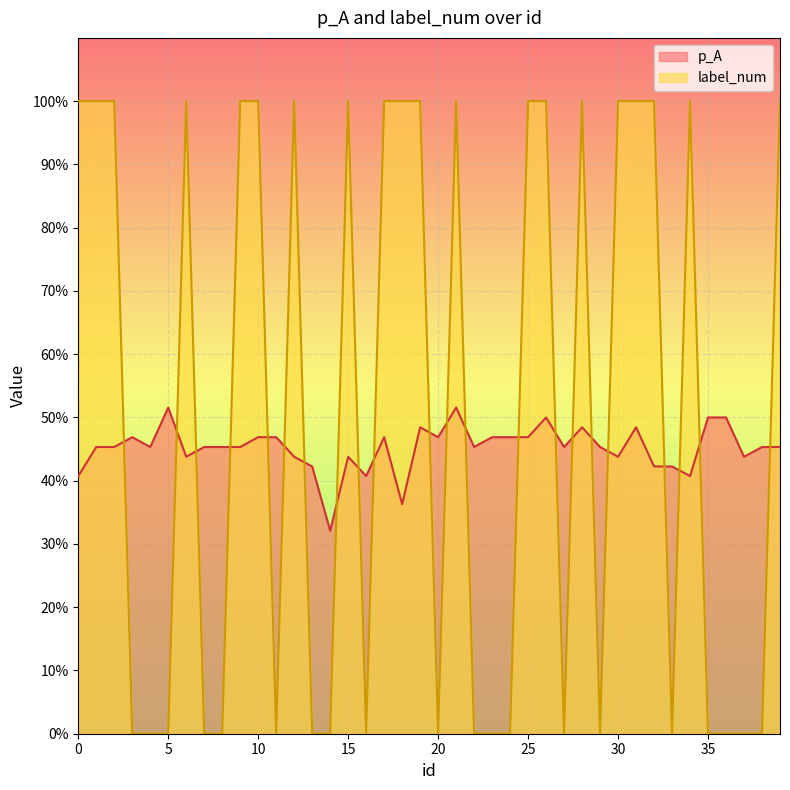

Which has a higher value, 17 or 3?

17